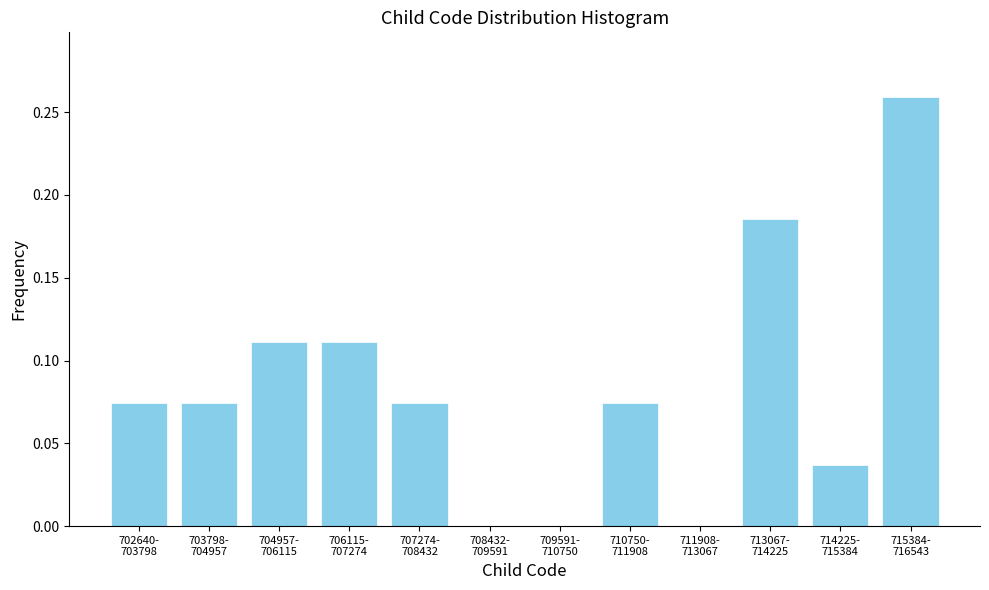

What is the sum of all values?

1.0